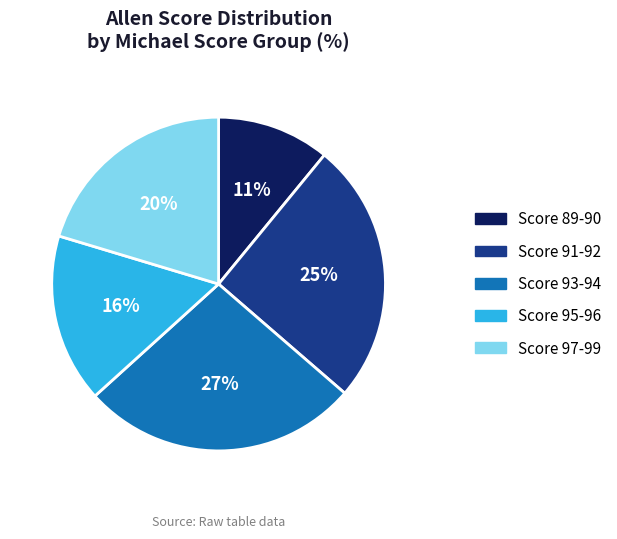

How many segments does this pie chart have?

5